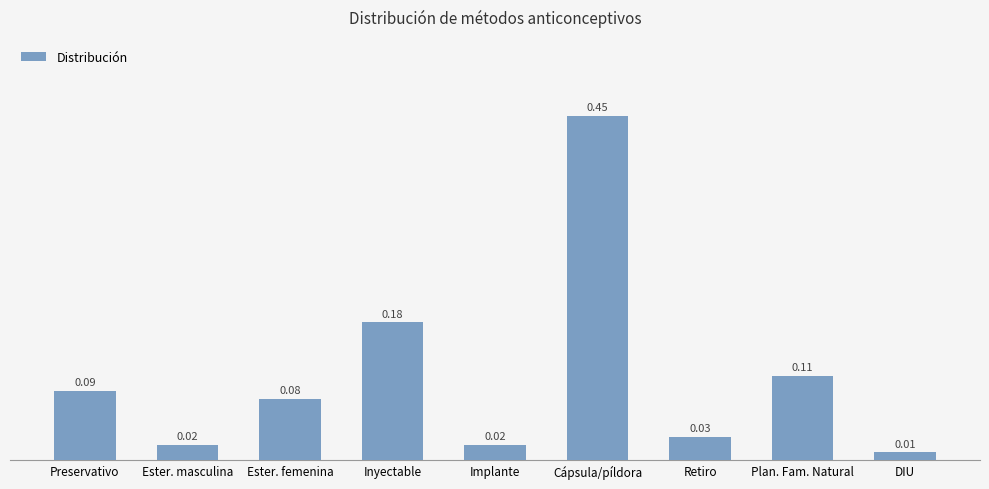

What is the difference between the maximum and minimum values?

0.4